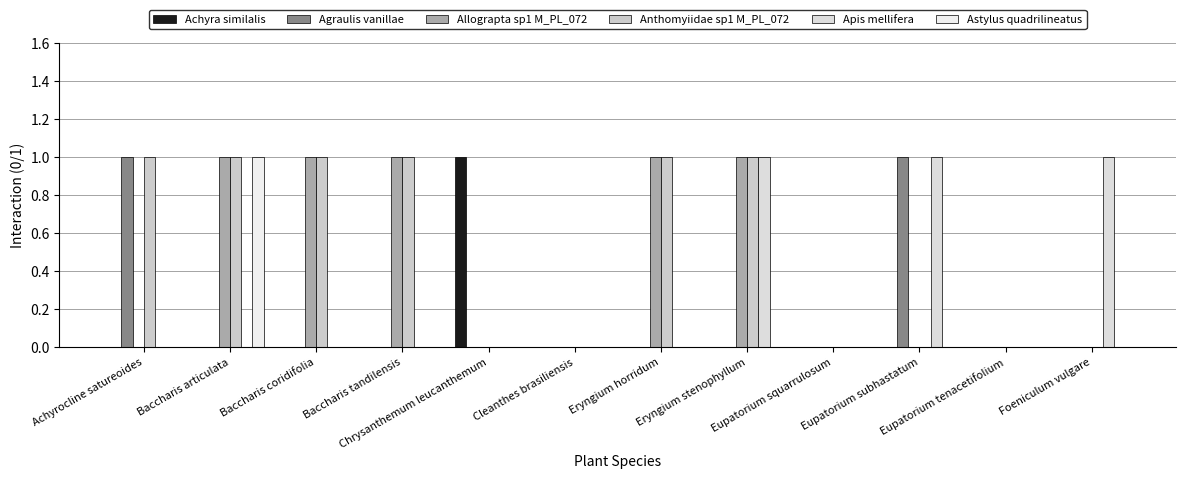

Does the chart contain stacked bars?

No